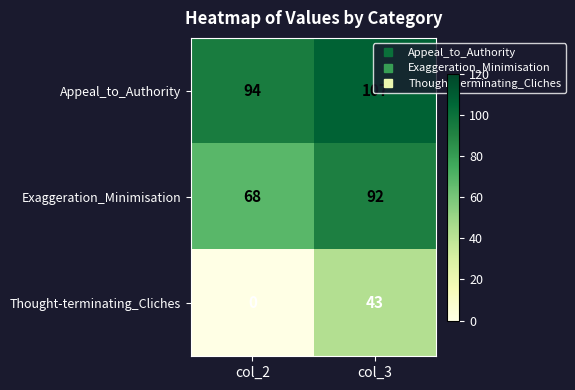

What is the approximate value of Appeal_to_Authority at col_2?

94